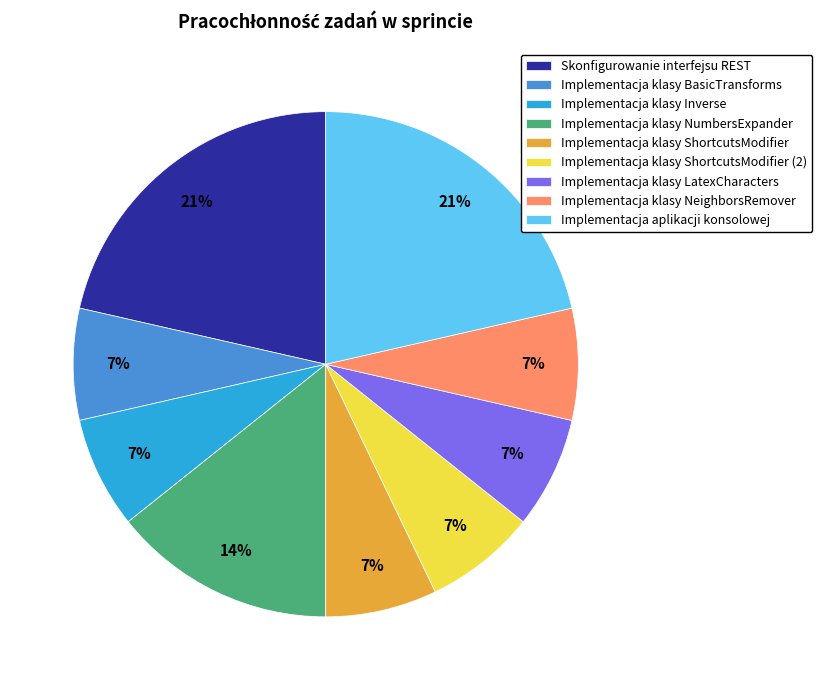

Do Implementacja klasy ShortcutsModifier (2) and Implementacja klasy Inverse together represent more than half of the pie?

No